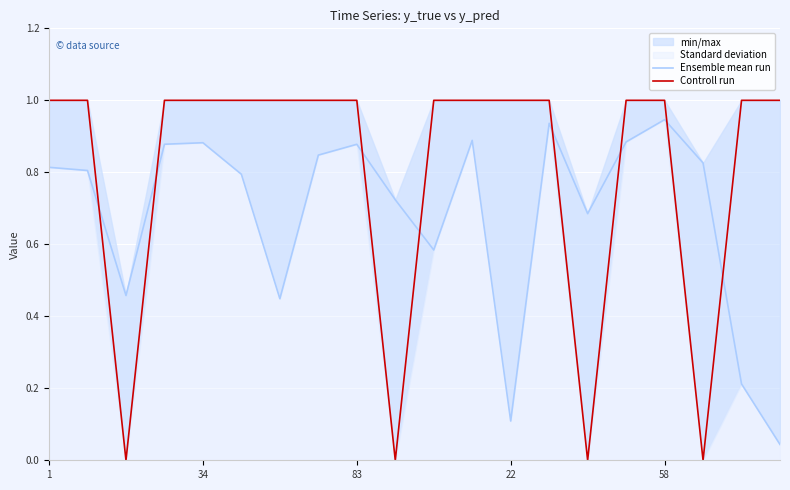

At how many categories does at least one series exceed 0?

20